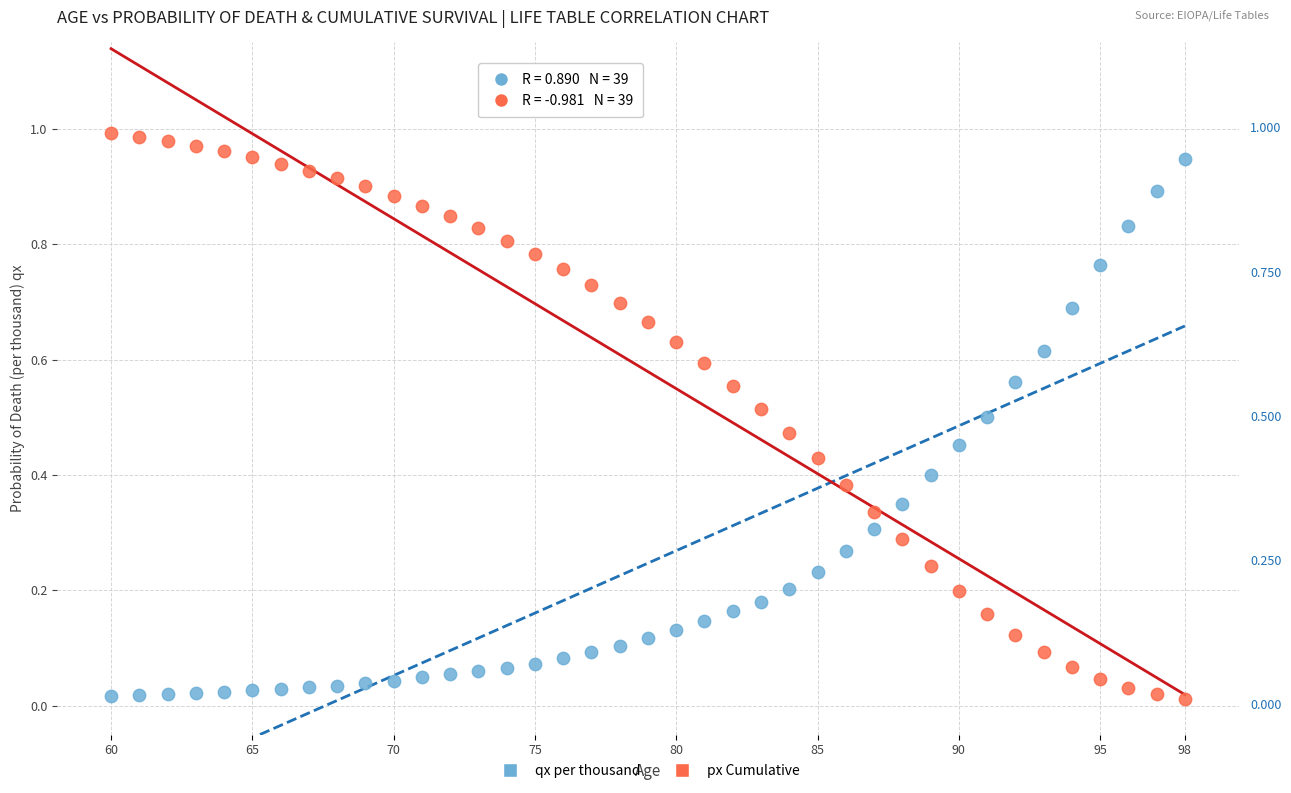

Across all data points, what is the range of X values (max minus min)?

38.0